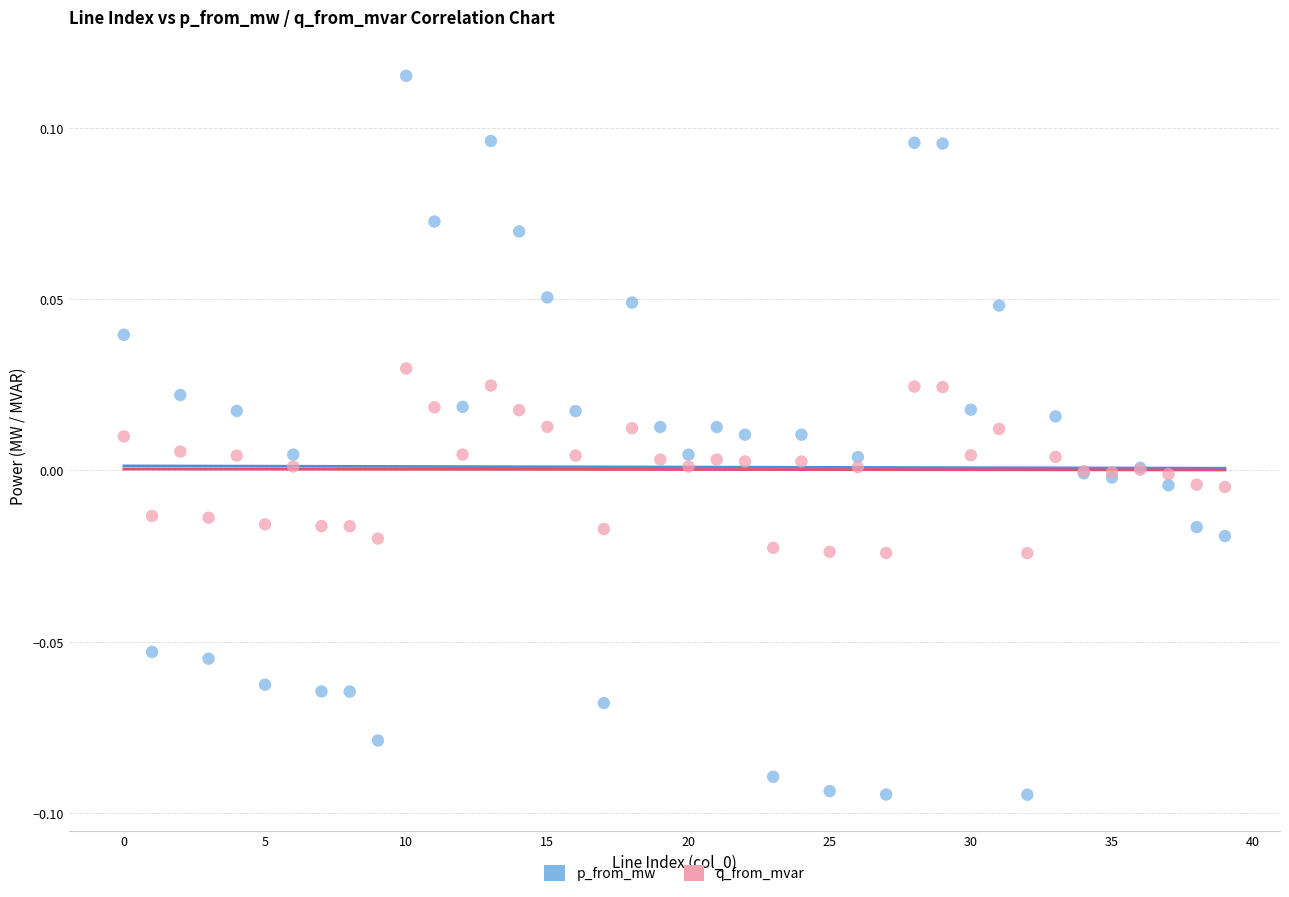

Which series has the widest spread of Y values?

p_from_mw